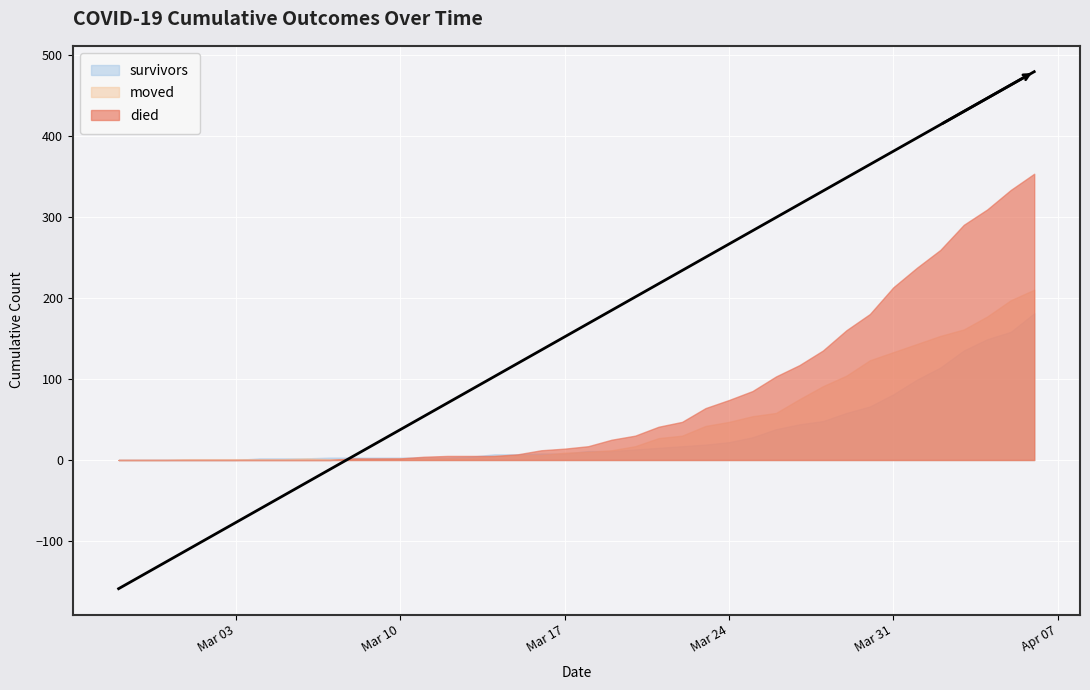

Between 2020-03-15 and 2020-02-27, which is larger?

2020-03-15